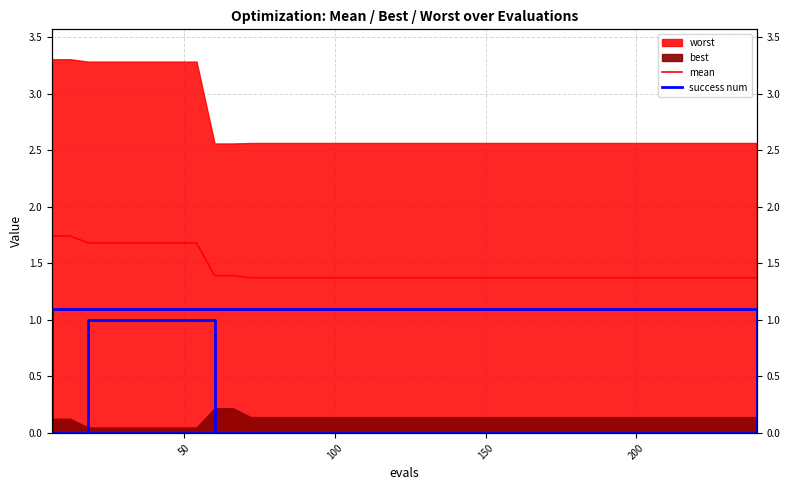

What is the average value of the success num series?

0.2